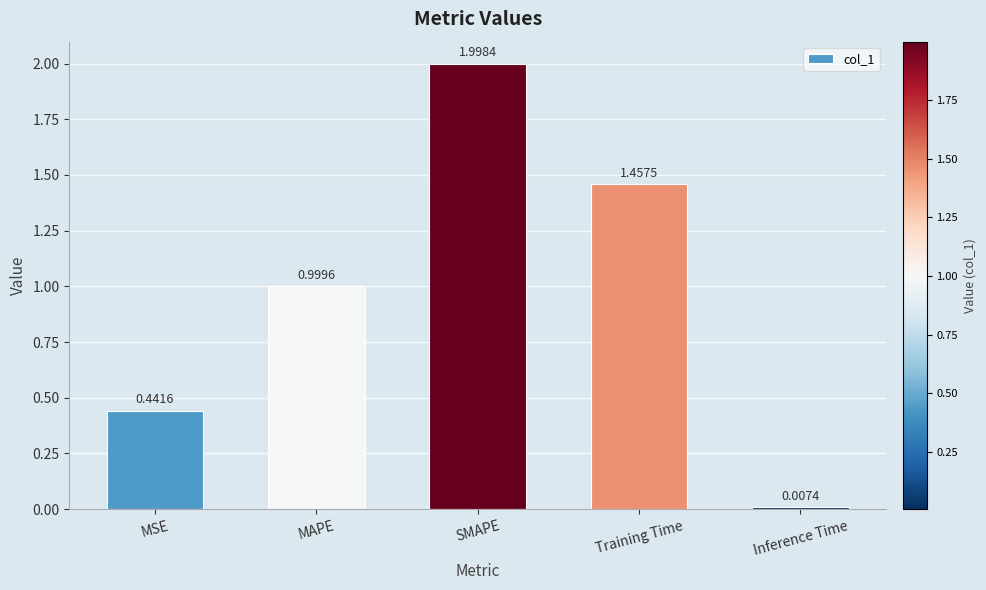

List the labels in order of value, largest first.

SMAPE, Training Time, MAPE, MSE, Inference Time